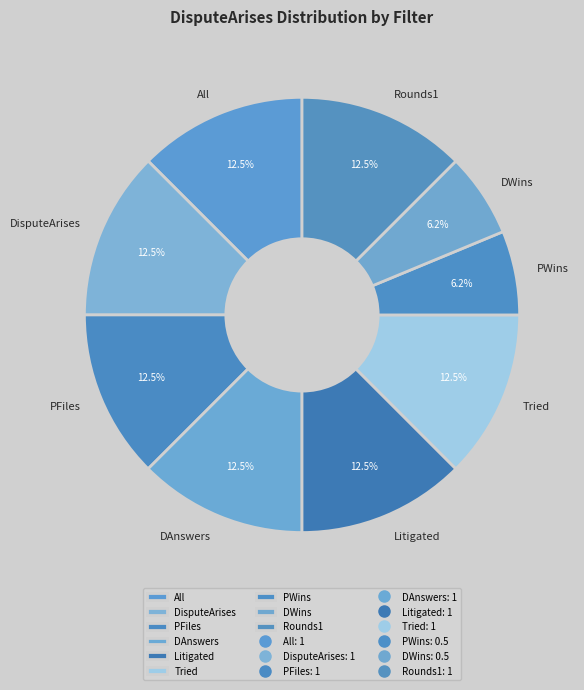

How many segments does this pie chart have?

9